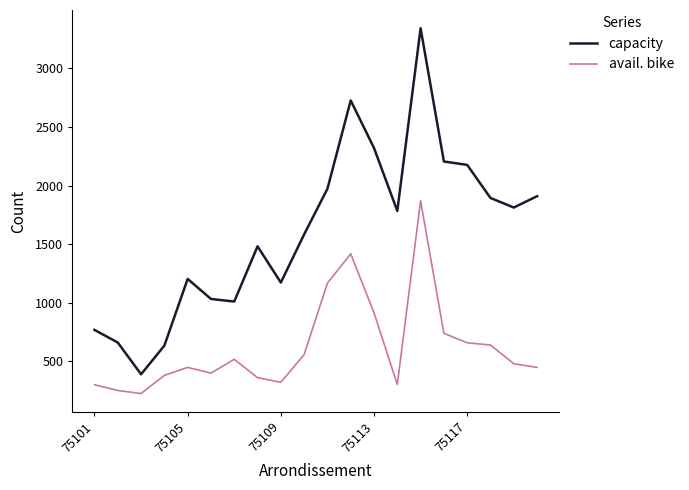

Rank the series by their average value, from highest to lowest.

capacity, avail. bike